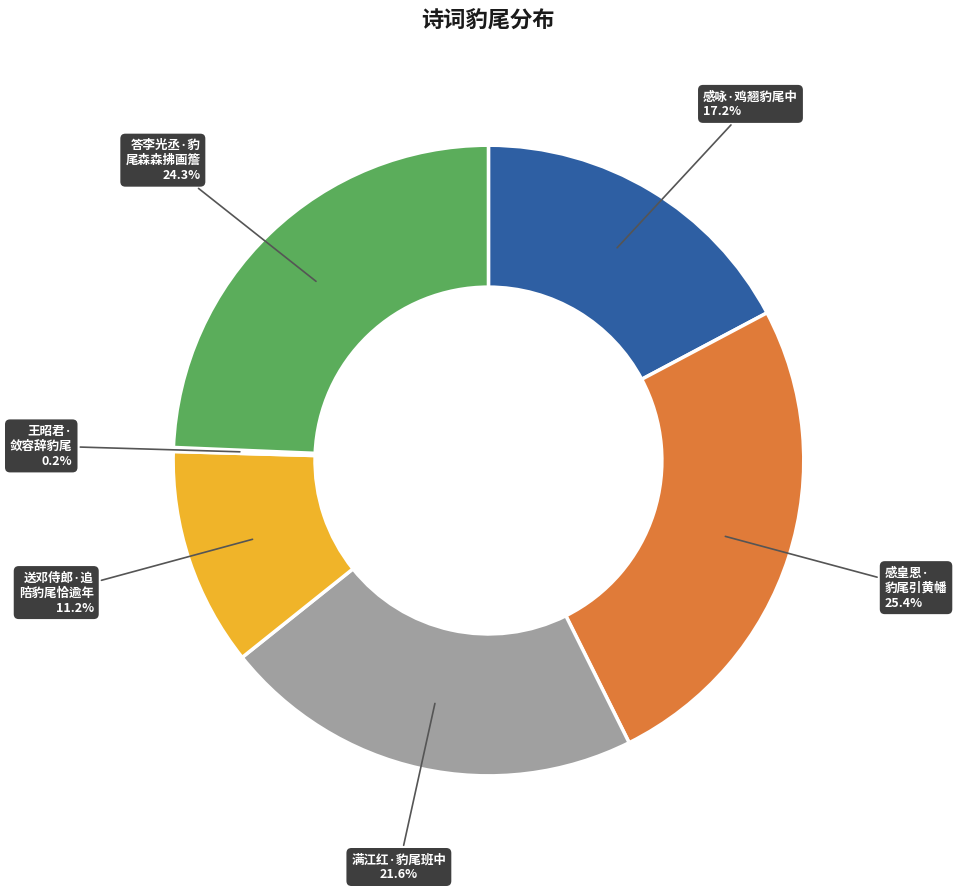

Is there a majority slice in this chart?

No